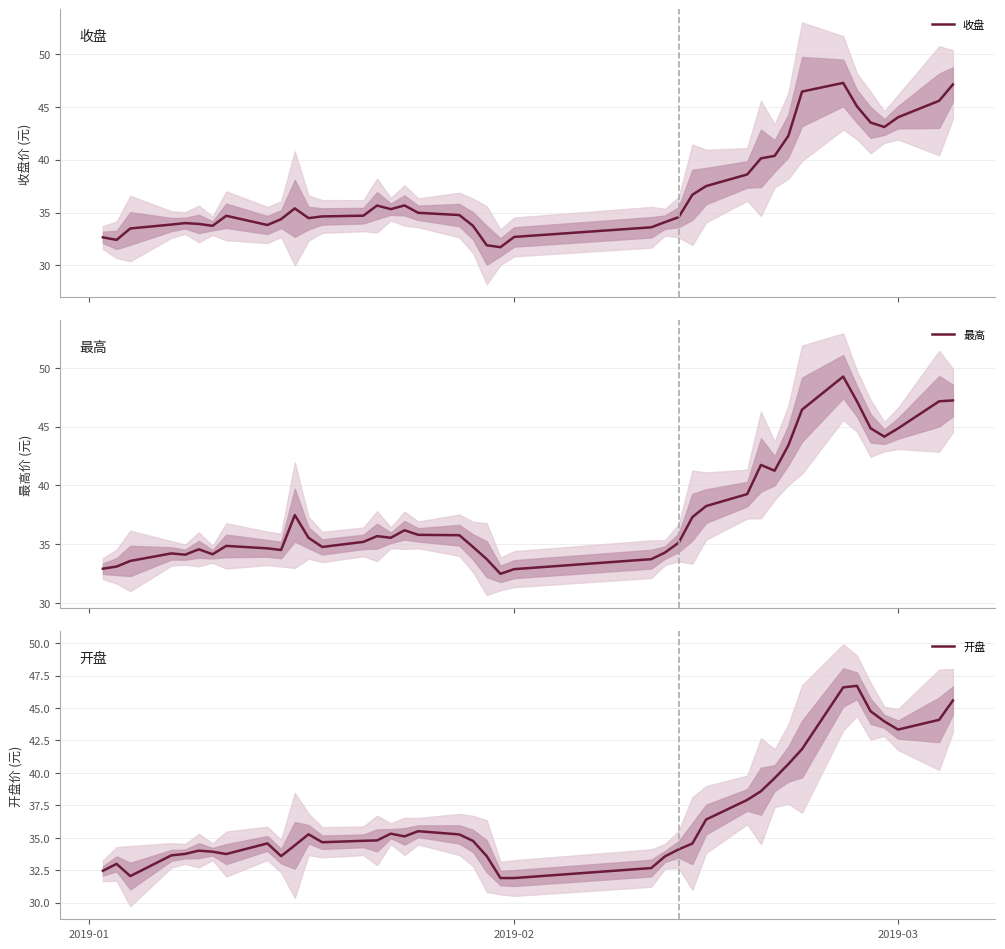

What is the lowest value of the 收盘 series?

31.7